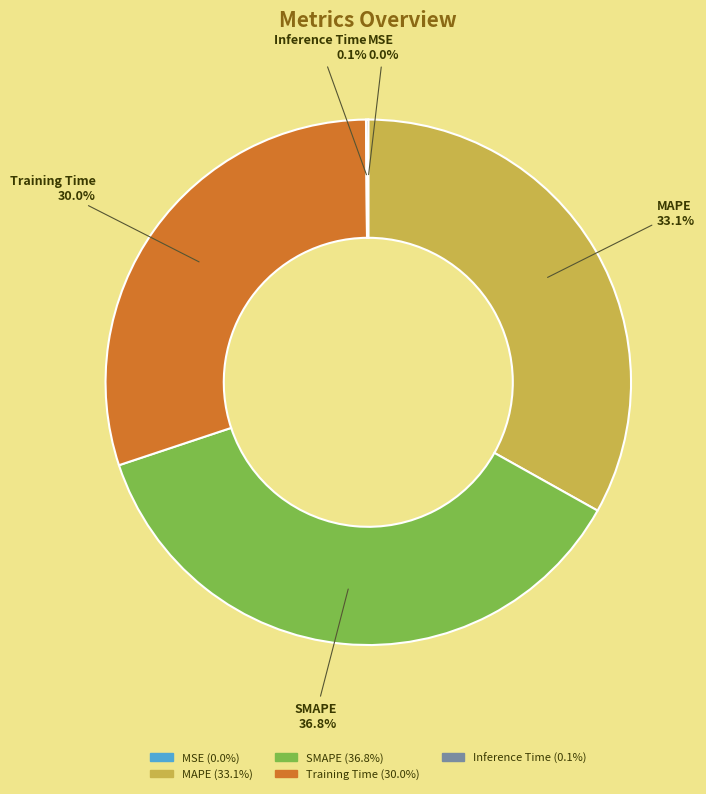

The MAPE slice represents 33% of the pie. True or false?

True